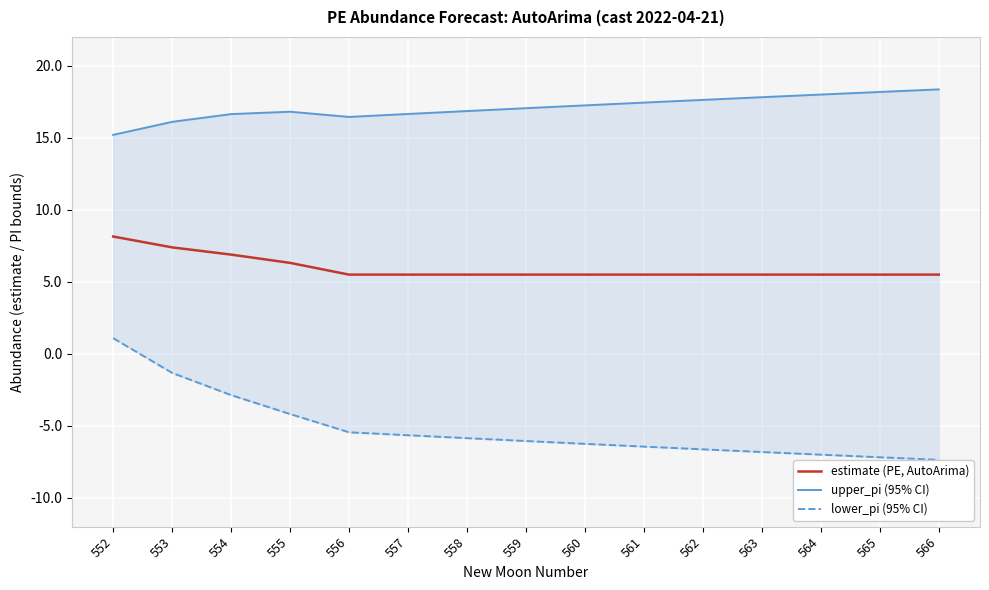

True or false: lower_pi (95% CI) has a value of -5.9 at 558.

True